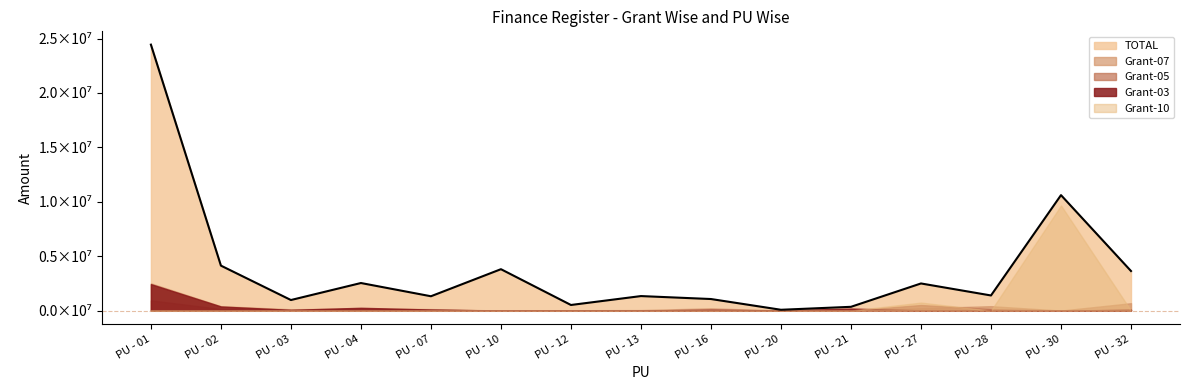

How many lines are shown in the chart?

5